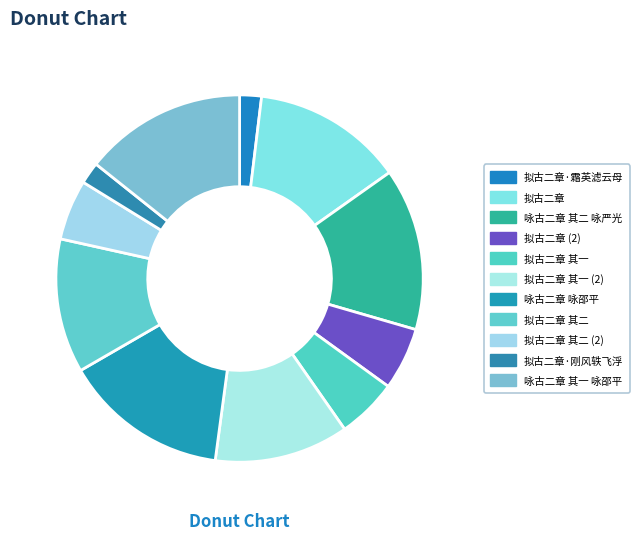

How many slices are in this pie chart?

11